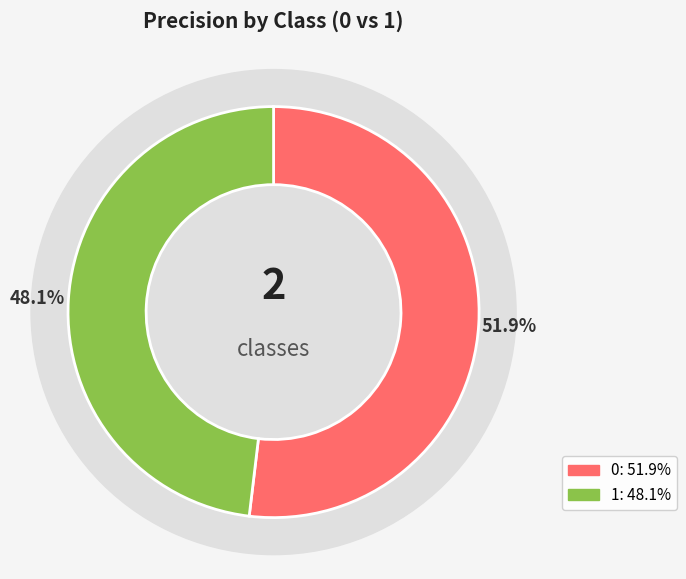

To the nearest percent, what portion does 1 represent?

48%